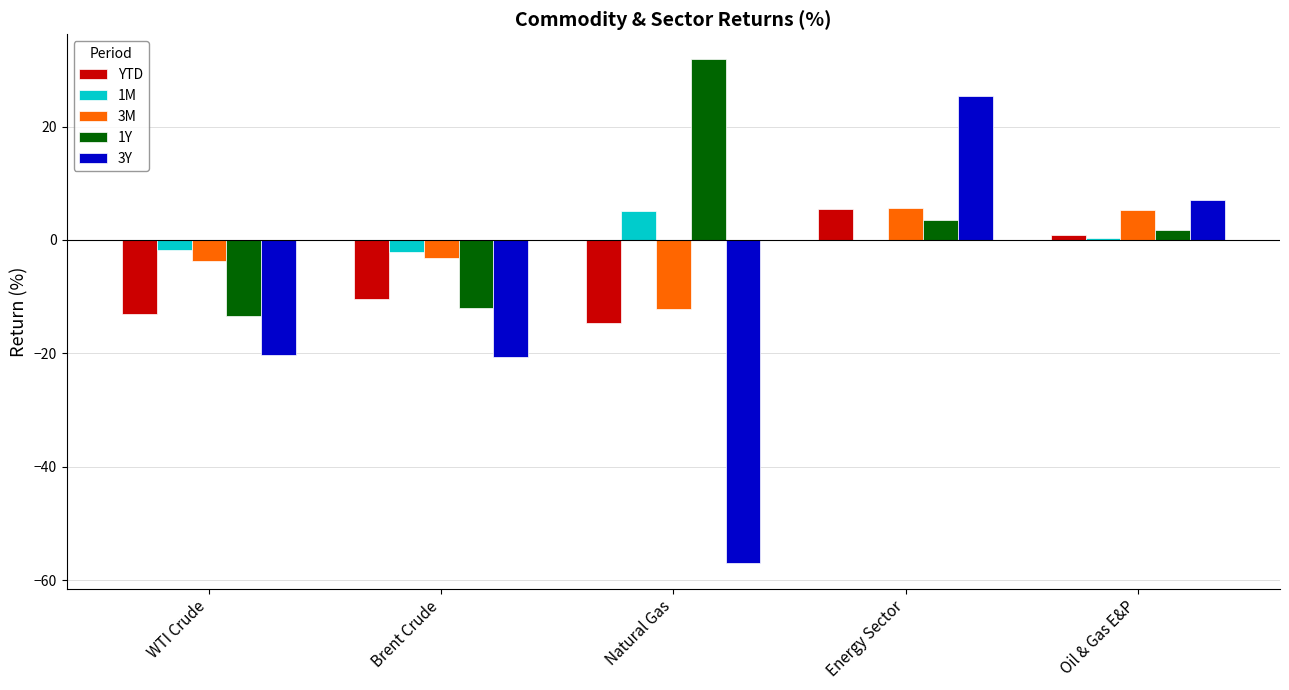

The 3Y series shows -33.1 at WTI Crude. True or false?

False